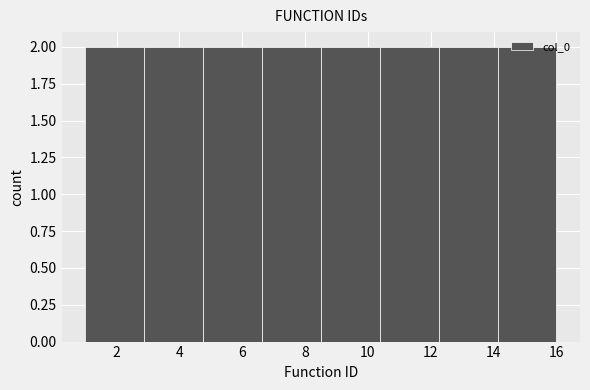

Reading left to right, list every bar in this chart as the range it spans on the x-axis followed by its height. Neither the bar edges nor the heights are printed on the chart, so give them approximately, as read against the axes.

1.0 to 2.8: 2
2.8 to 4.8: 2
4.8 to 6.6: 2
6.6 to 8.6: 2
8.6 to 10.4: 2
10.4 to 12.2: 2
12.2 to 14.2: 2
14.2 to 16.0: 2